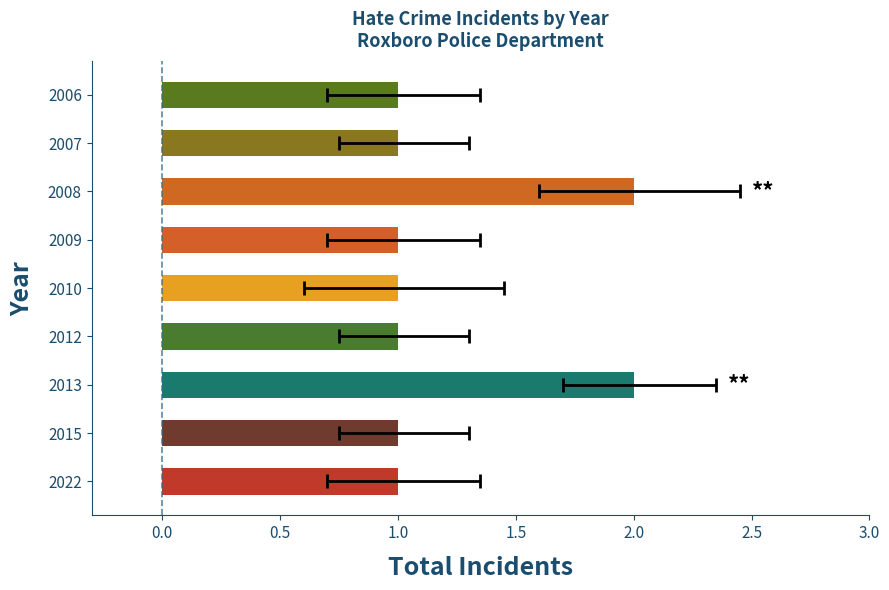

What is the change in value from 2013 to 2010?

-1